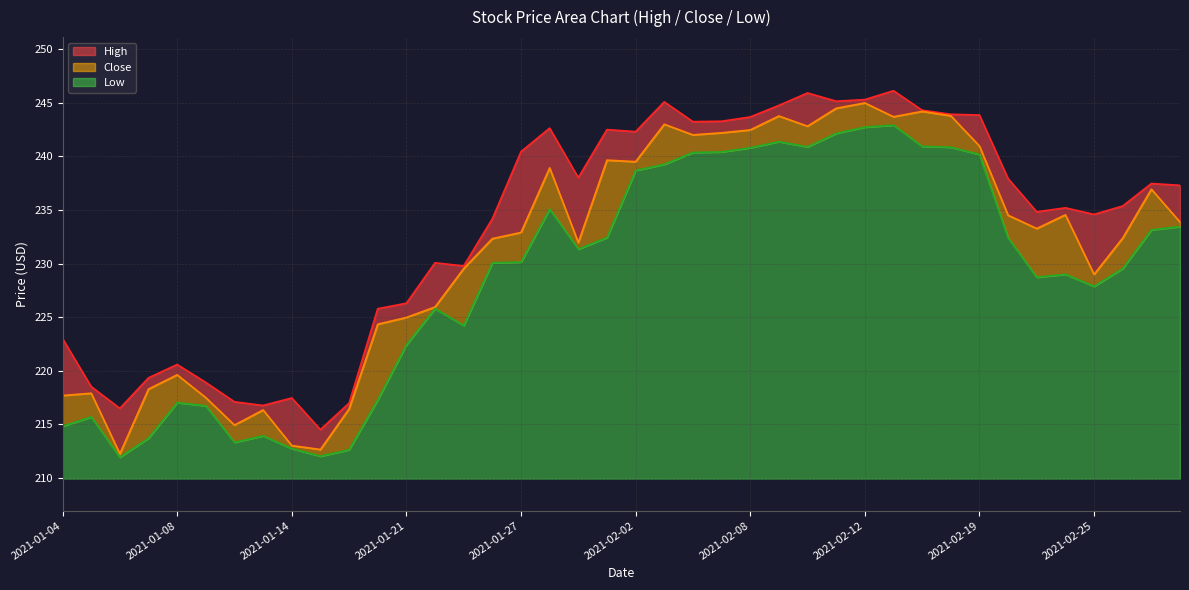

Read the Close value at 2021-01-26.

232.3